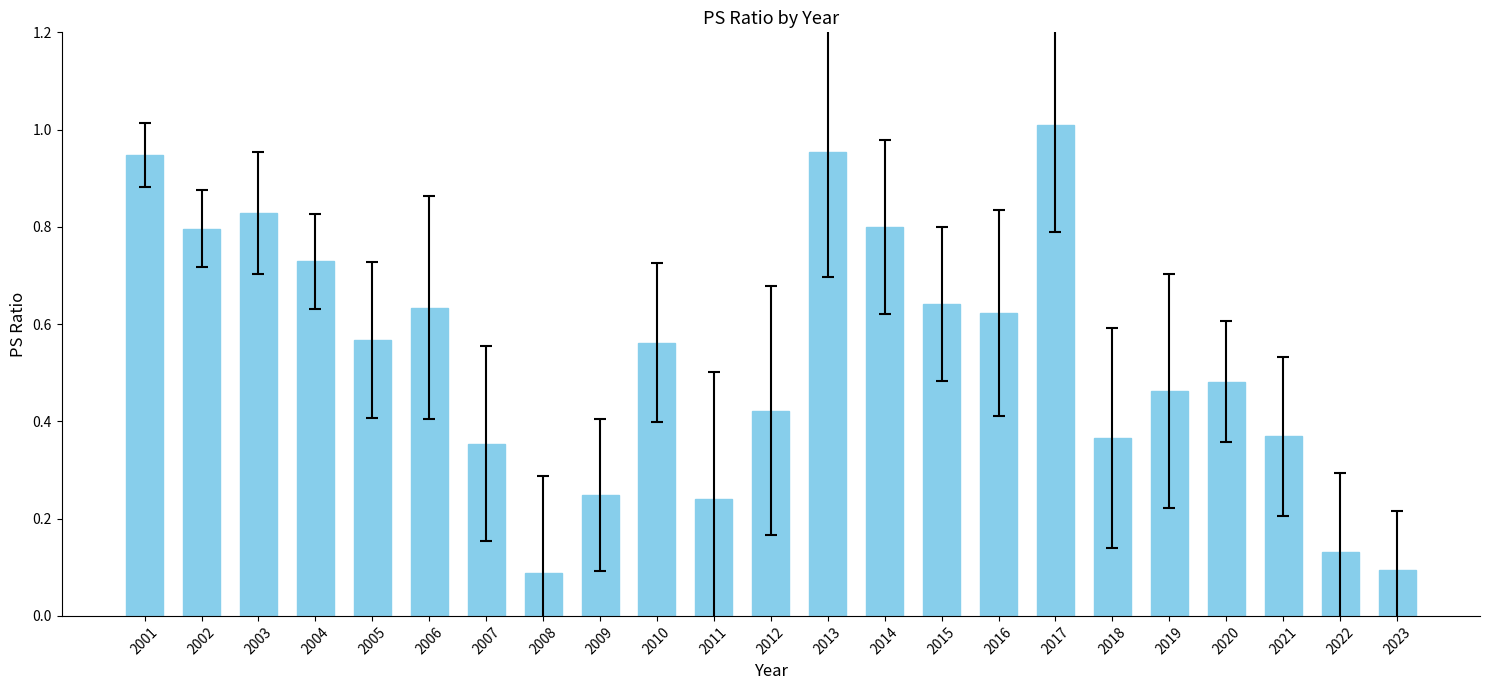

The chart shows a value of 0.3 at 2006. True or false?

False